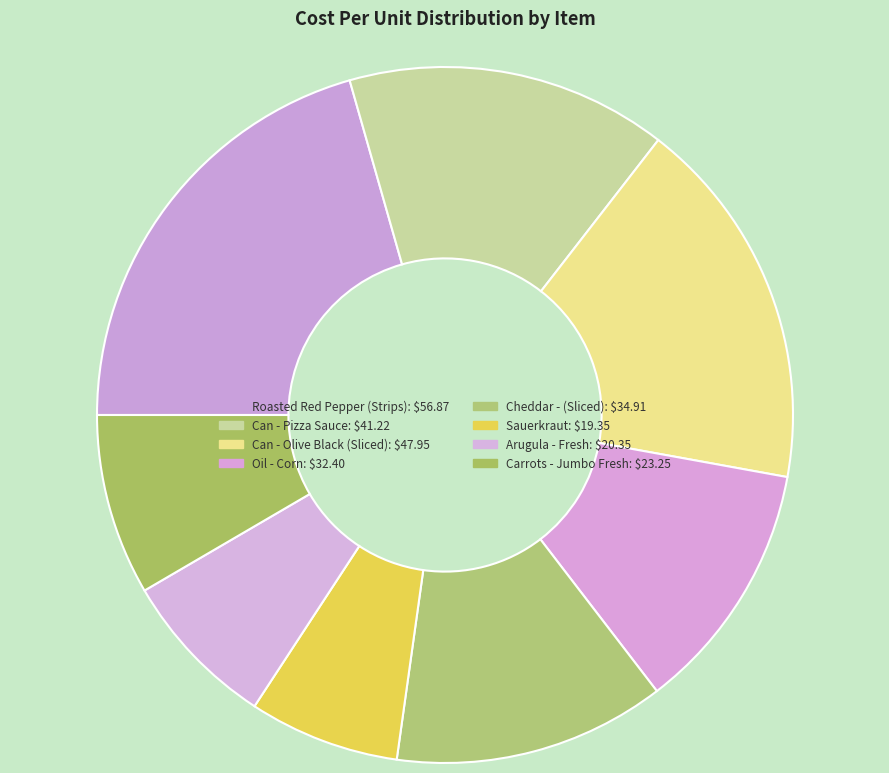

Which category has the biggest portion of the pie?

Roasted Red Pepper (Strips)